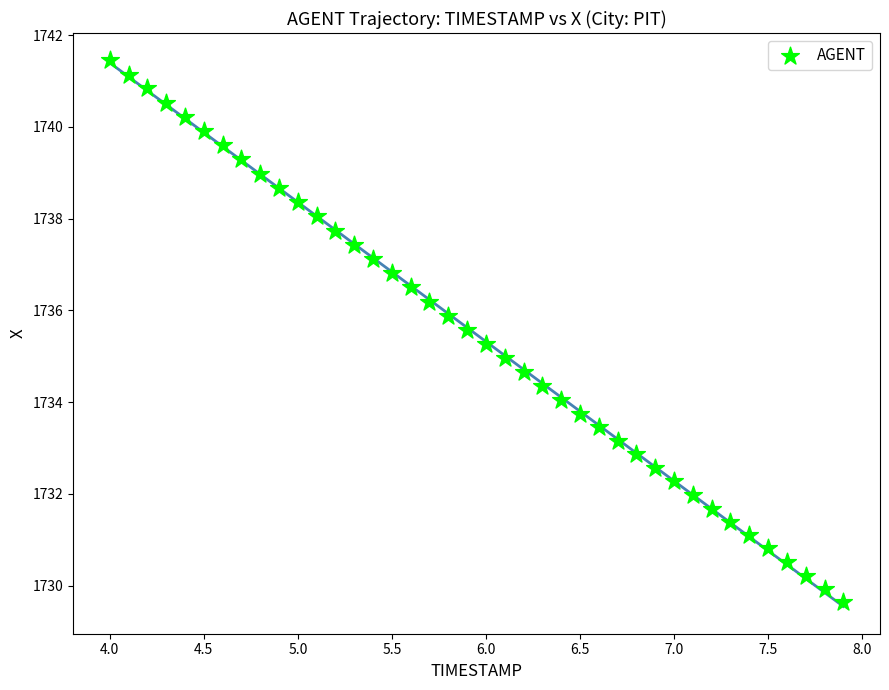

What is the range of Y values (max minus min)?

11.8